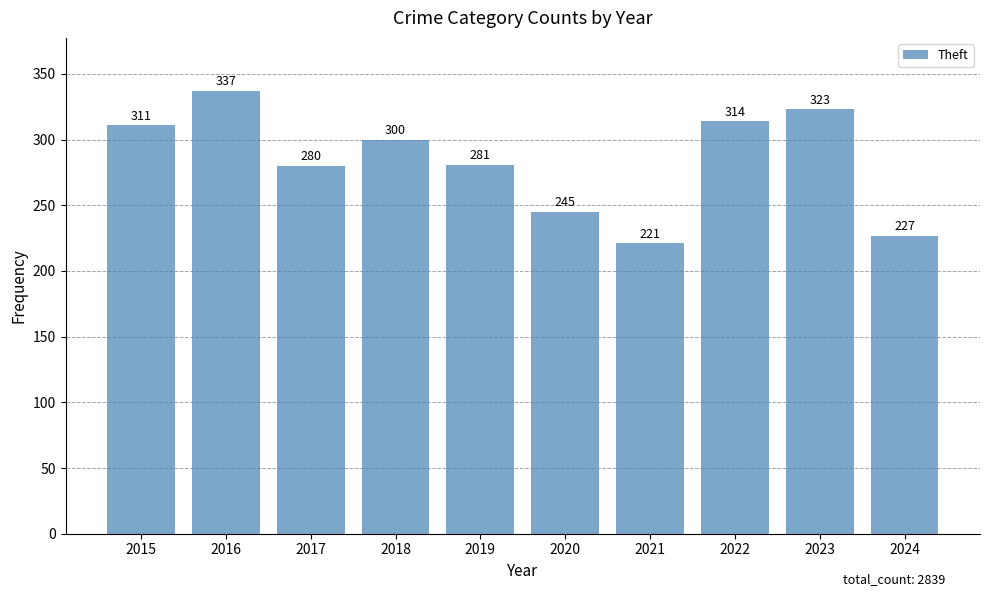

Which category has the lowest value across all series?

2021